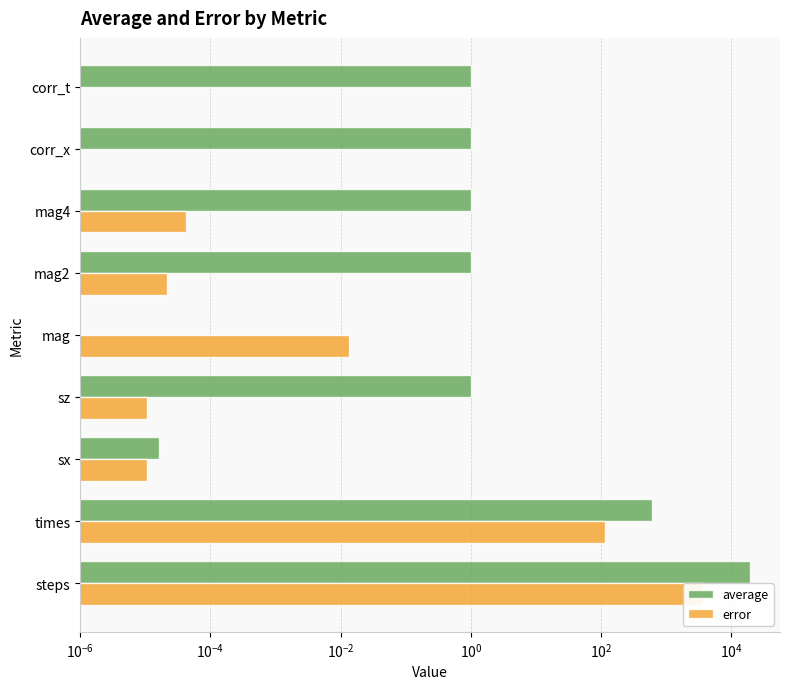

What is the value of the average bar at the 7th from the left?

1.0